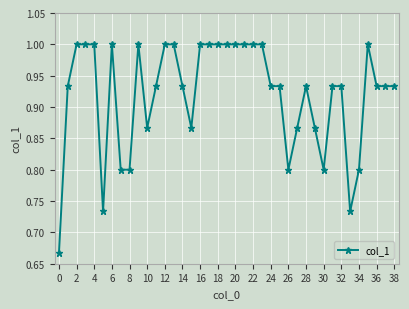

What is the difference between the maximum and minimum values?

0.3